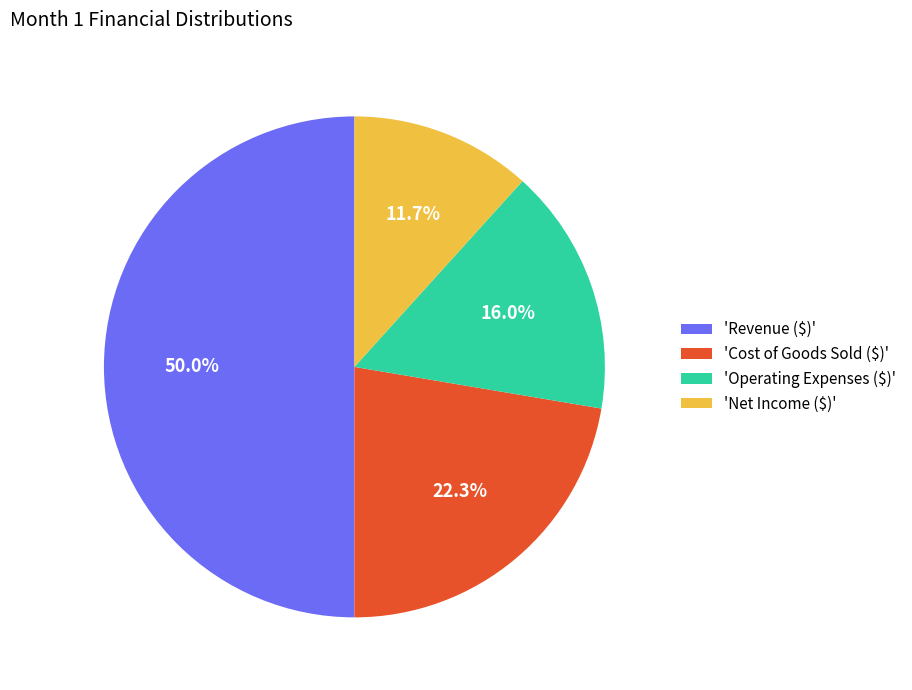

How many slices are in this pie chart?

4